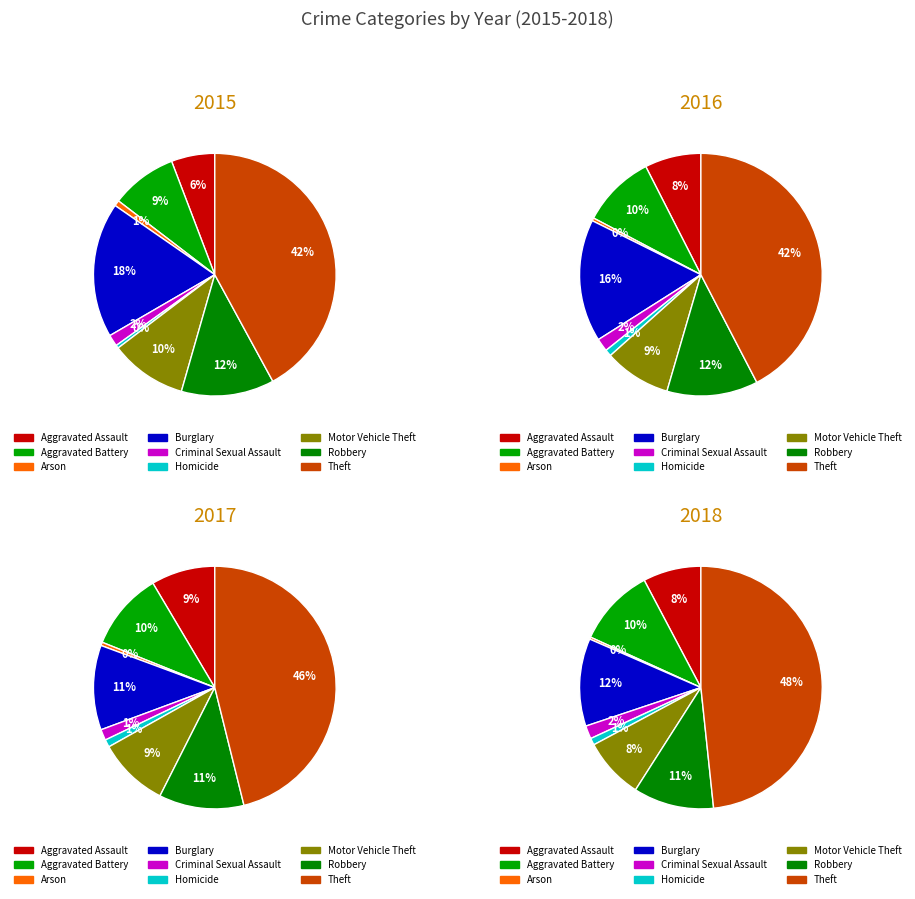

What is the ratio of the value at Arson to the value at Criminal Sexual Assault?

0.5